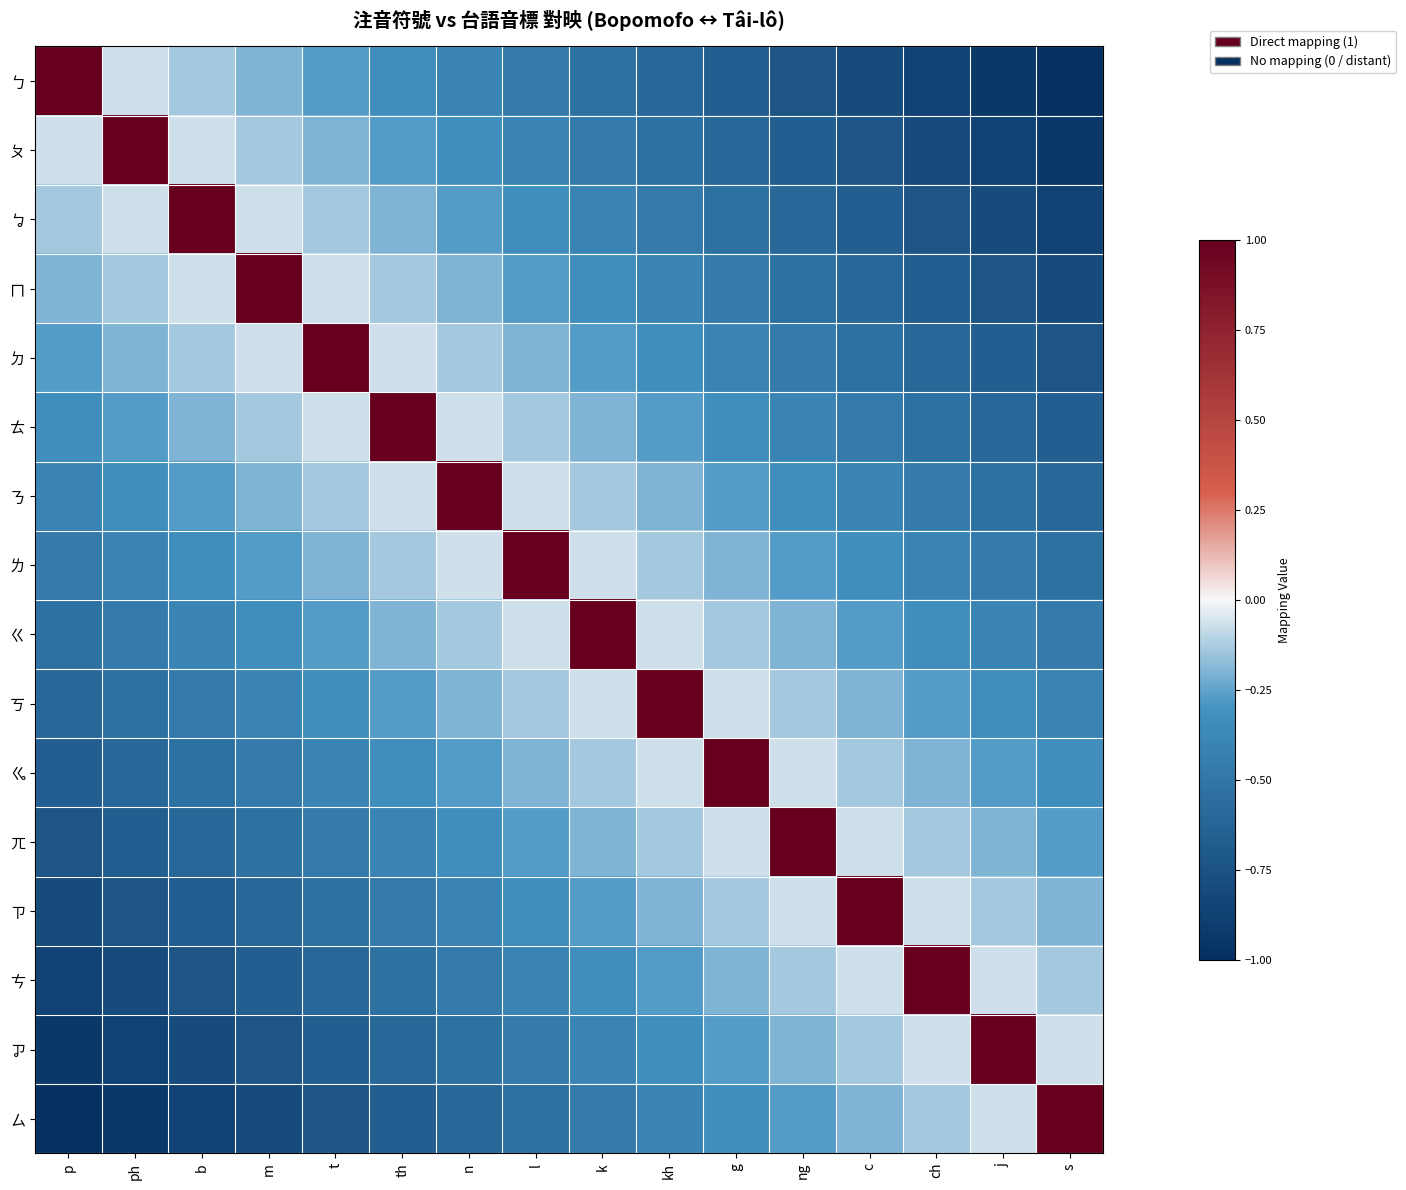

Between ph and j, which series saw the biggest shift?

ㄆ